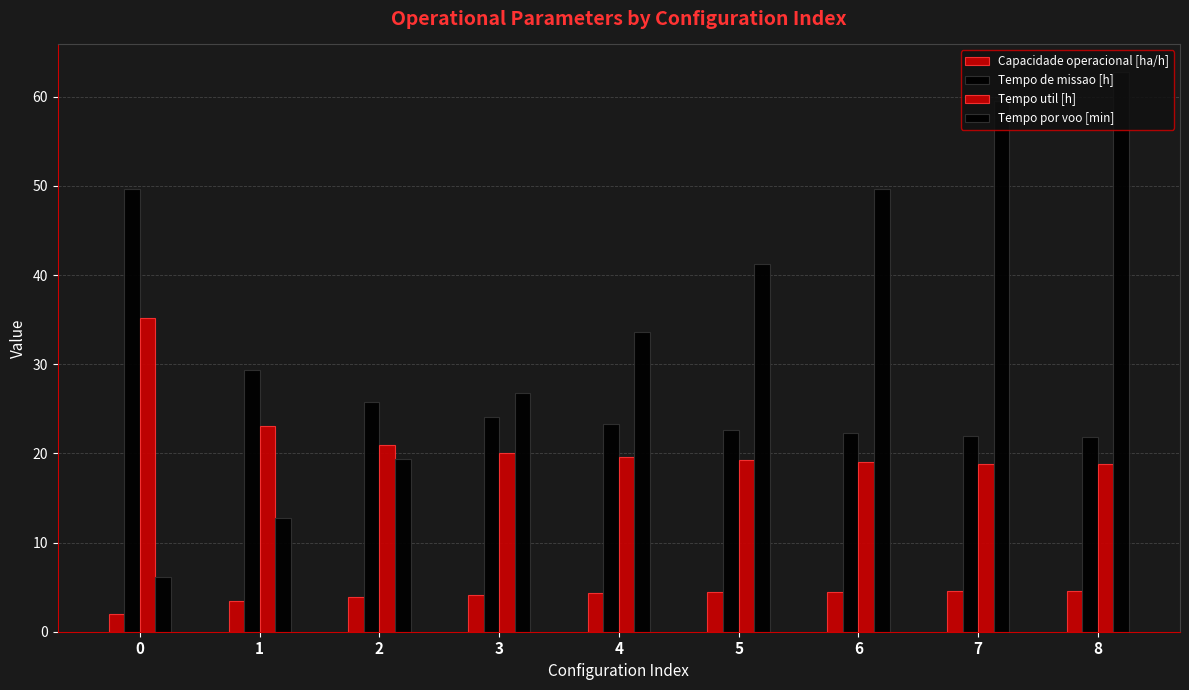

What is the average value of the Capacidade operacional [ha/h] series?

4.0